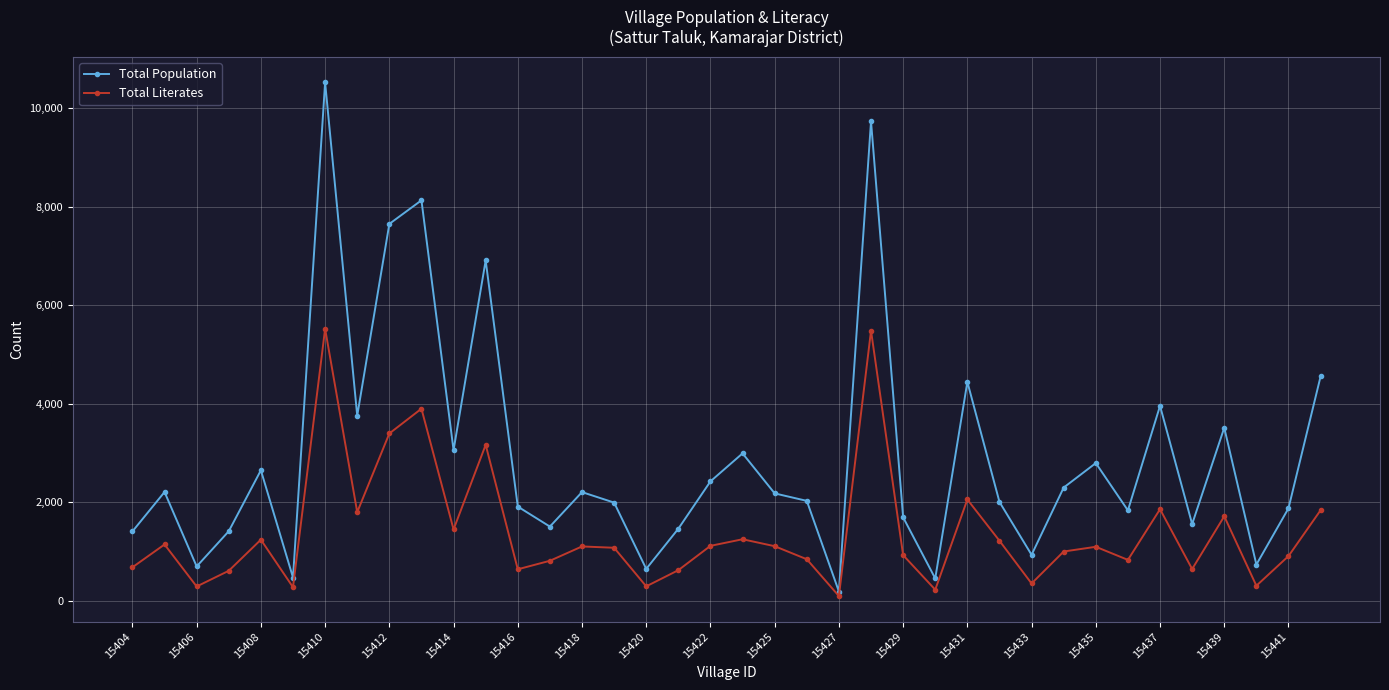

What is the maximum value shown in the chart?

10526